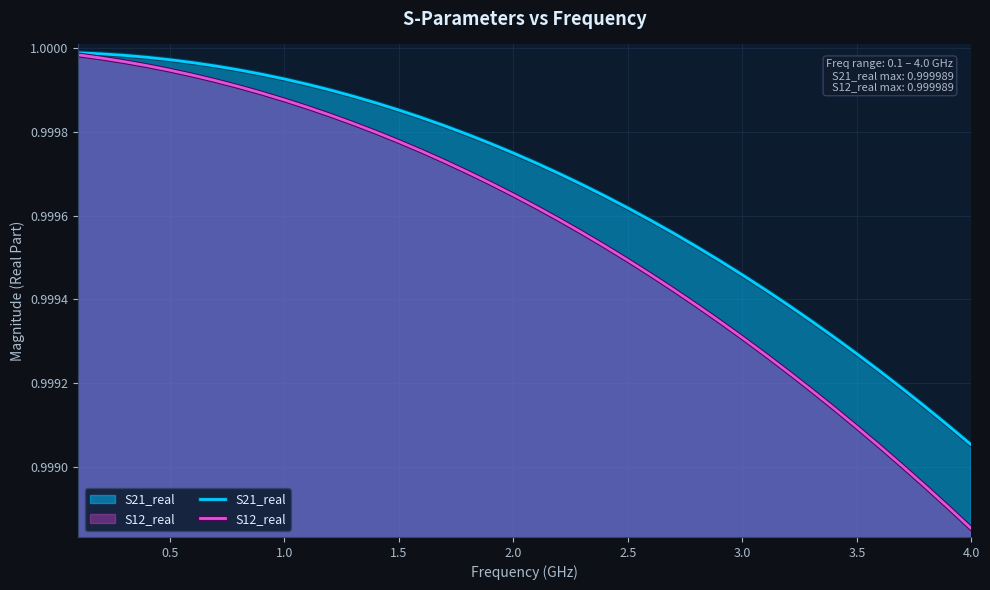

Which series has the largest total across all categories?

S21_real